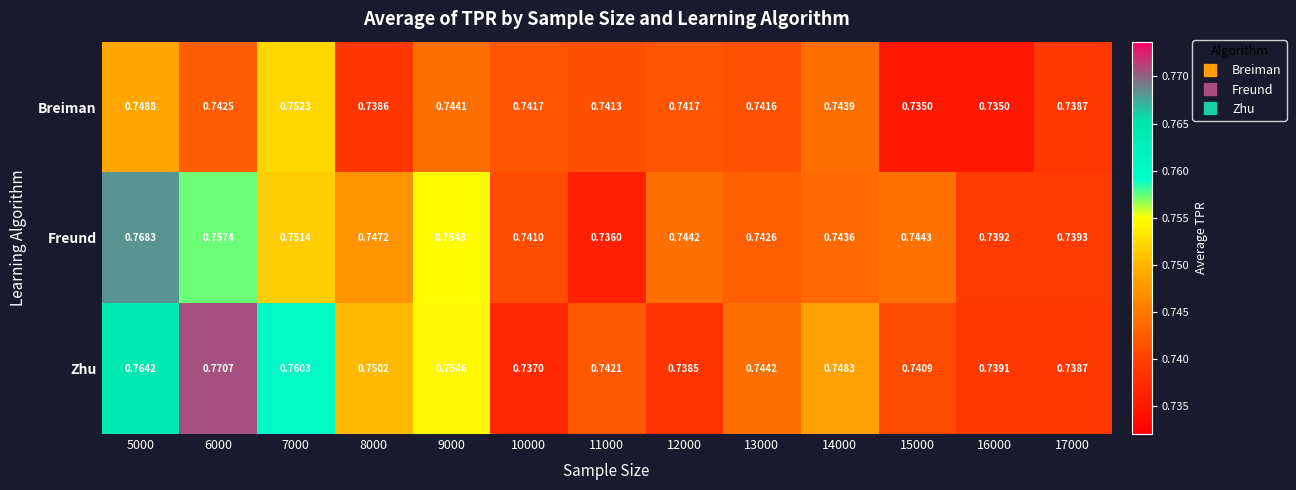

How many data points does each series have?

13